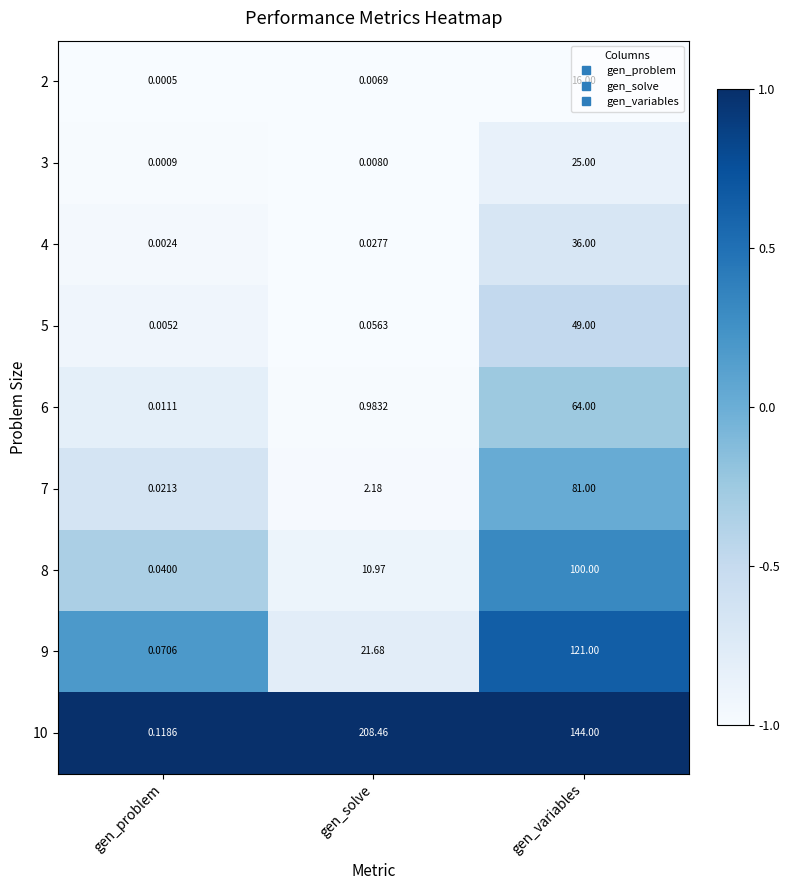

At which category does the chart reach its minimum across all series?

gen_problem